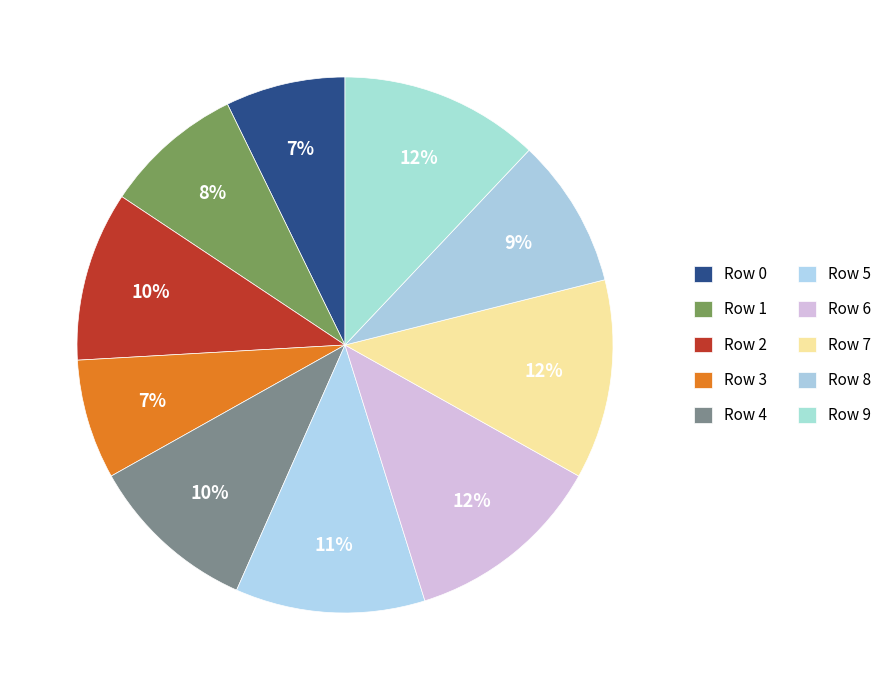

The Row 6 slice represents 12% of the pie. True or false?

True